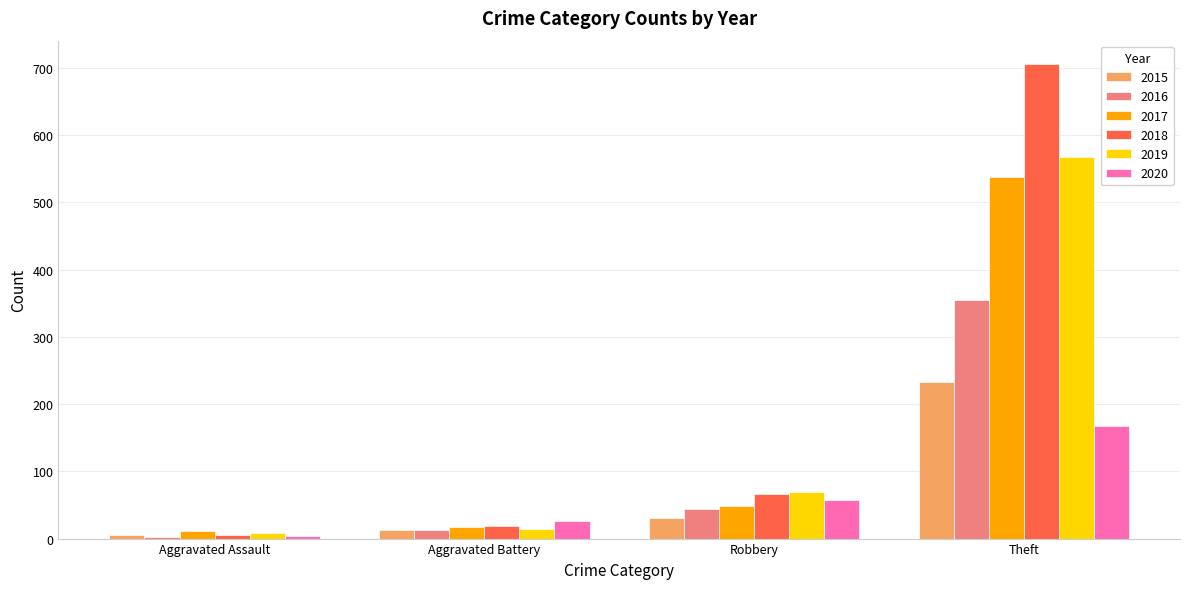

What is the sum of the 2017 values at Aggravated Assault and Theft?

550